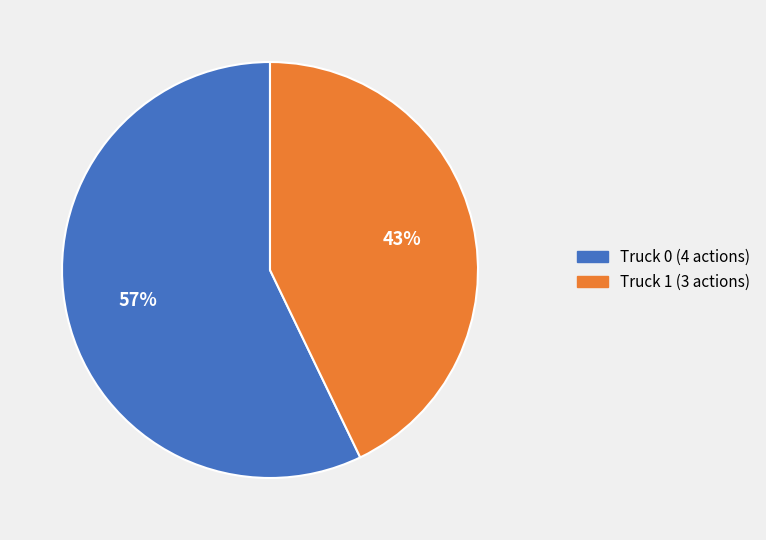

Does any single category account for the majority?

Yes